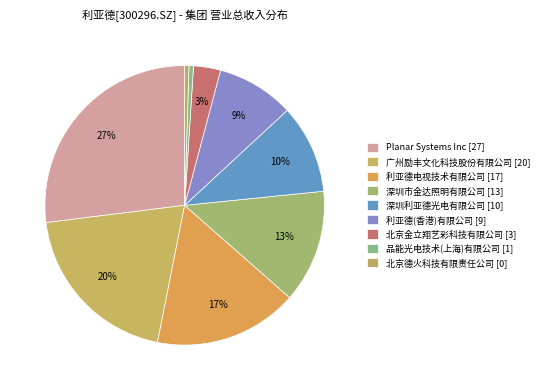

Which slice is the largest?

Planar Systems Inc